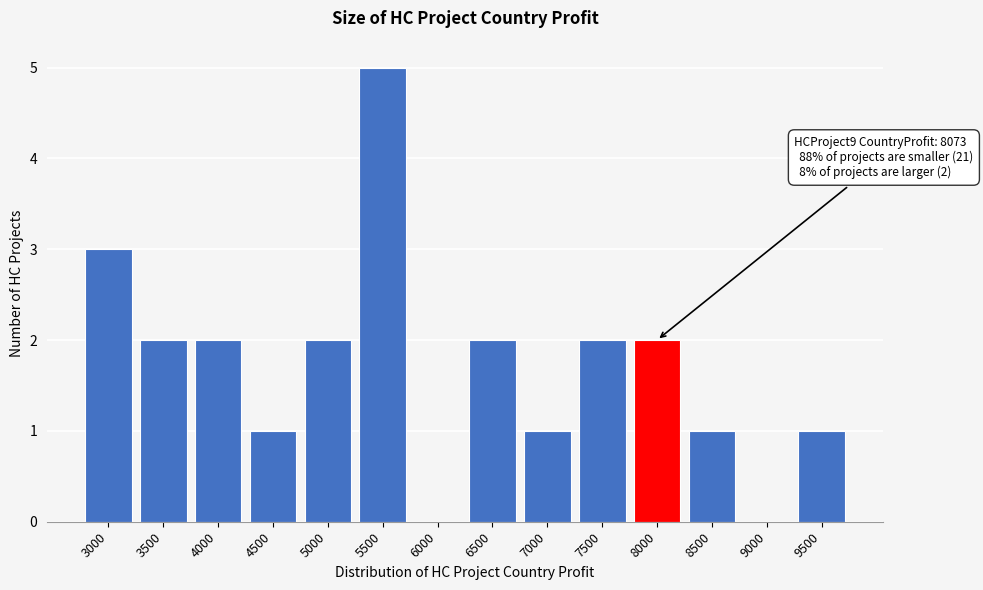

Reading left to right, list all the values displayed in this chart.

3000=3	3500=2	4000=2	4500=1	5000=2	5500=5	6000=0	6500=2	7000=1	7500=2	8000=2	8500=1	9000=0	9500=1